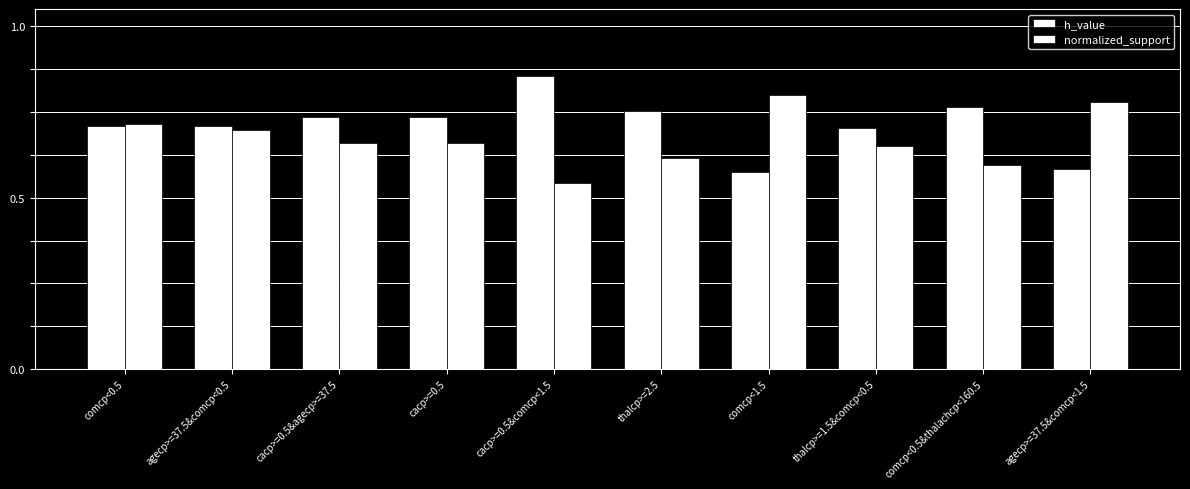

The value of h_value at comcp<0.5&thalachcp<160.5 is 0.5. True or false?

False